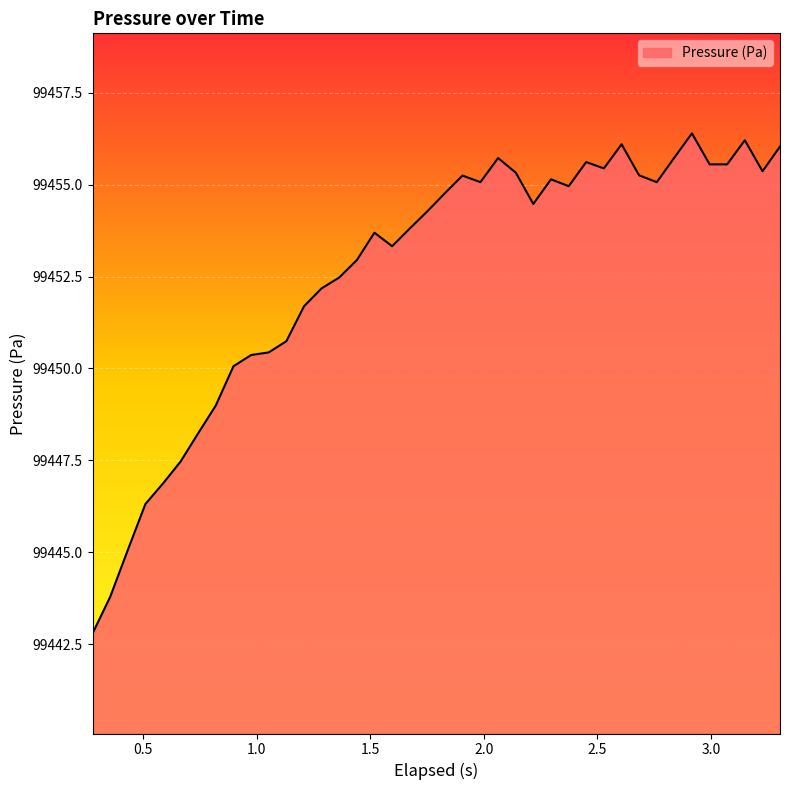

What is the difference between the second highest and second lowest values?

12.4